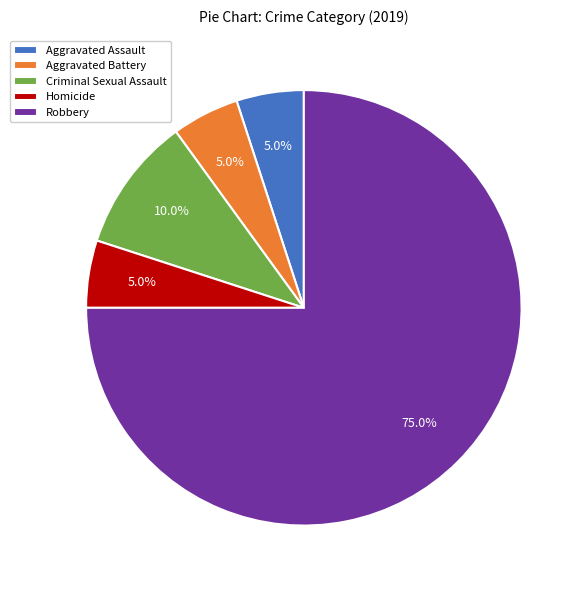

To the nearest percent, what percentage of the pie is Aggravated Battery?

5%